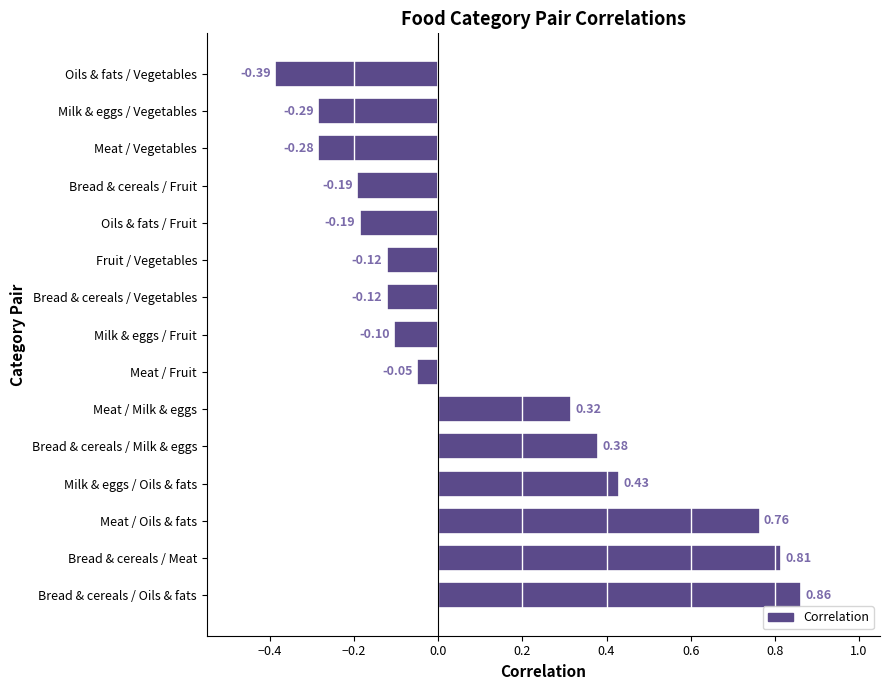

What is the sum of all values?

1.8